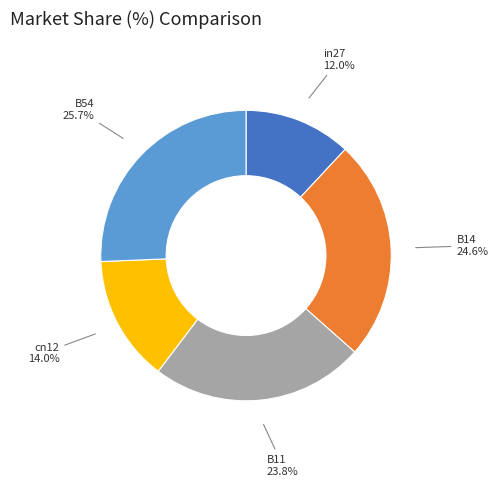

Is there any slice that represents more than half of the pie?

No